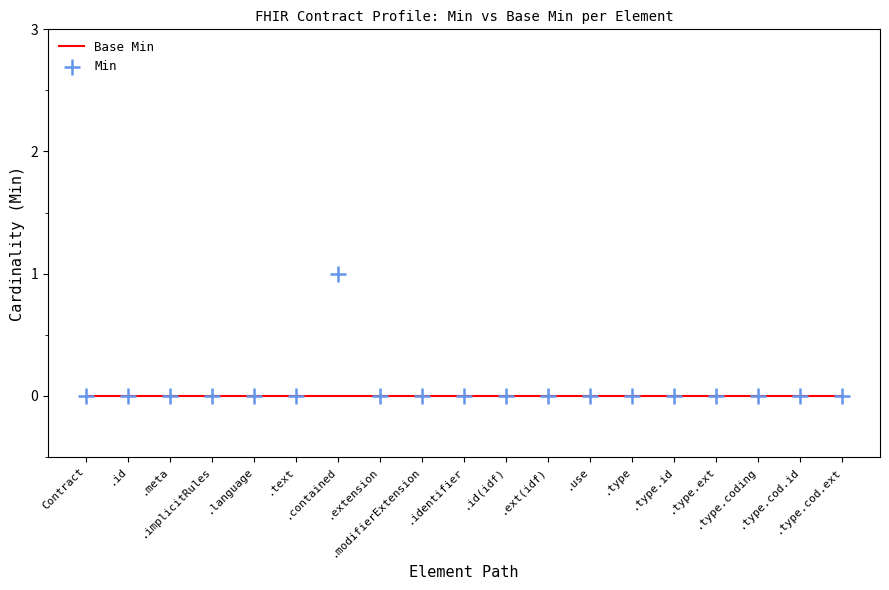

What are all the series names shown in the legend?

Base Min, Min